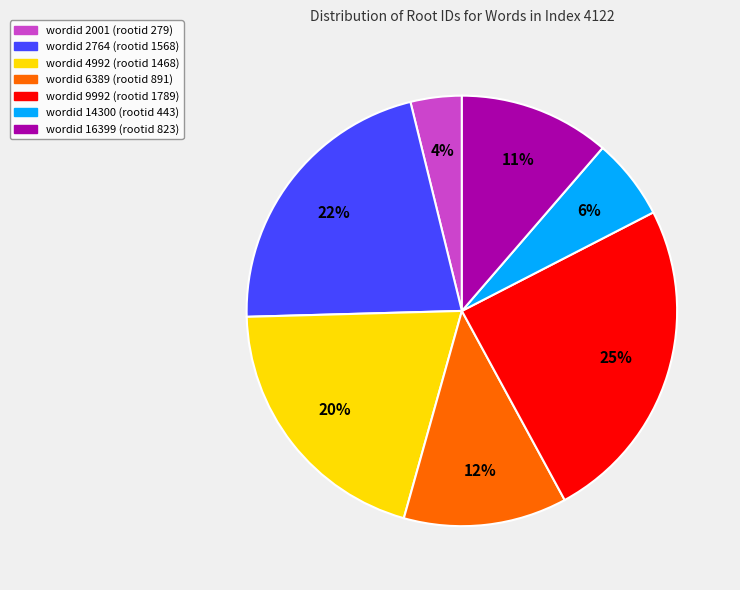

Count the number of slices in the pie.

7